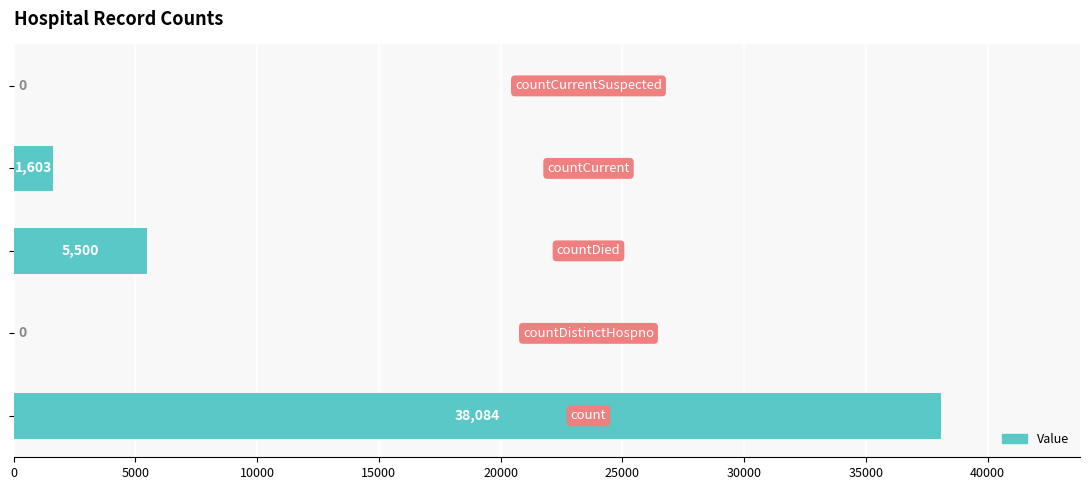

How many positive values are there?

3